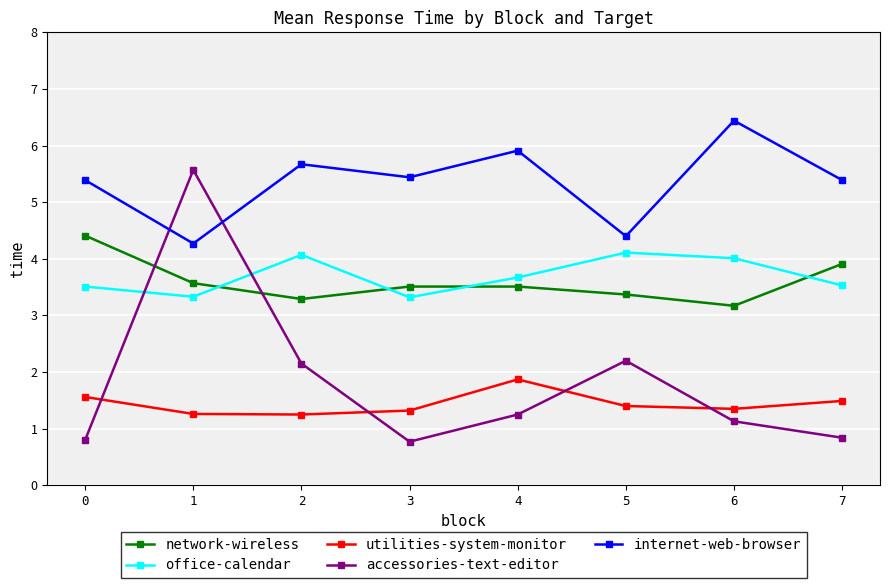

Count the utilities-system-monitor values in the range 1 to 2.

8